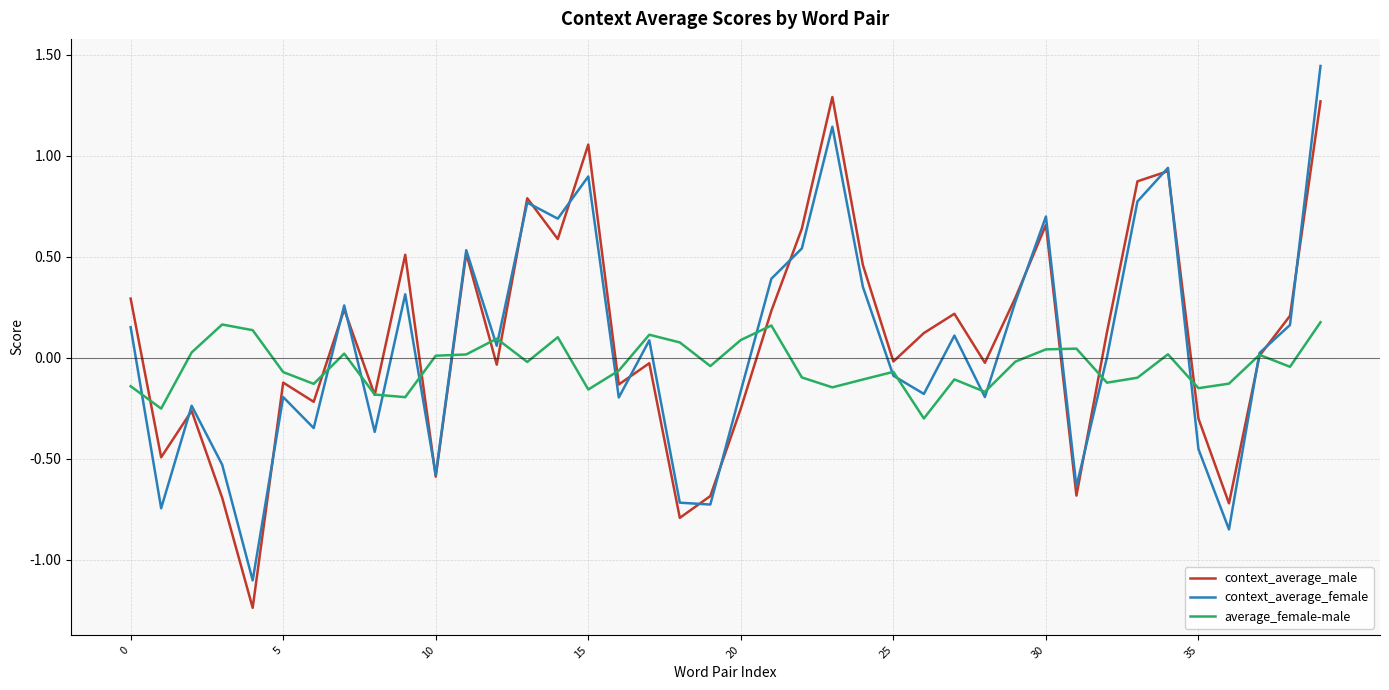

List the series in order of their peak value, highest first.

context_average_female, context_average_male, average_female-male